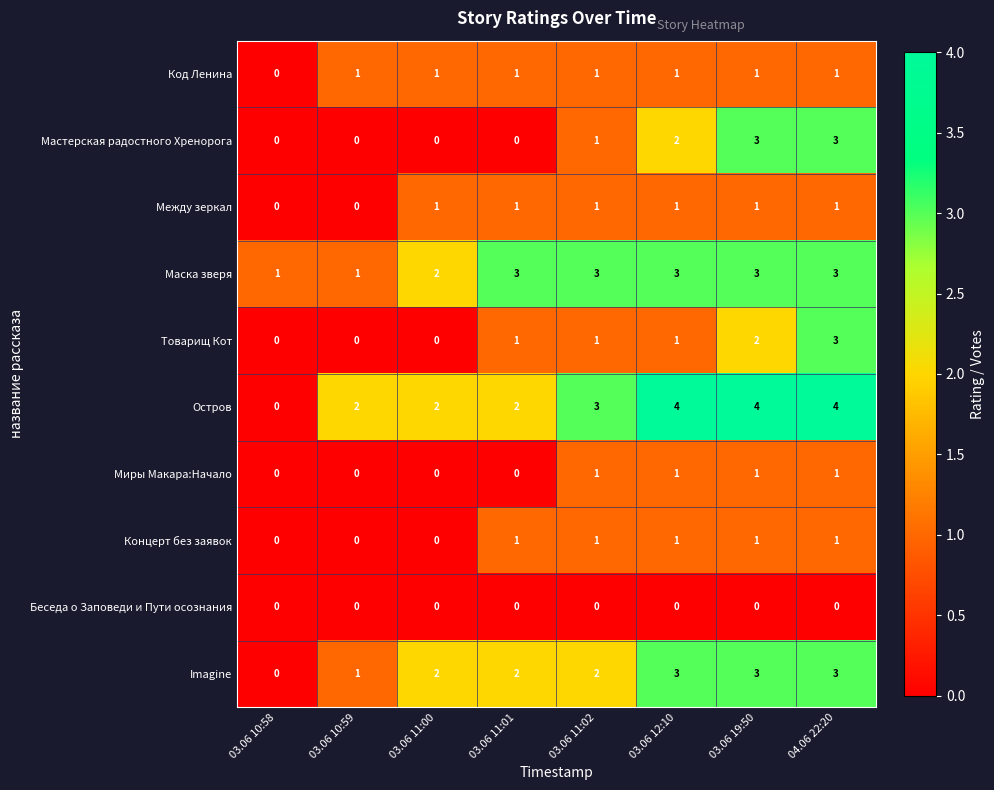

What is the spread (max minus min) of values at 03.06 10:59?

2